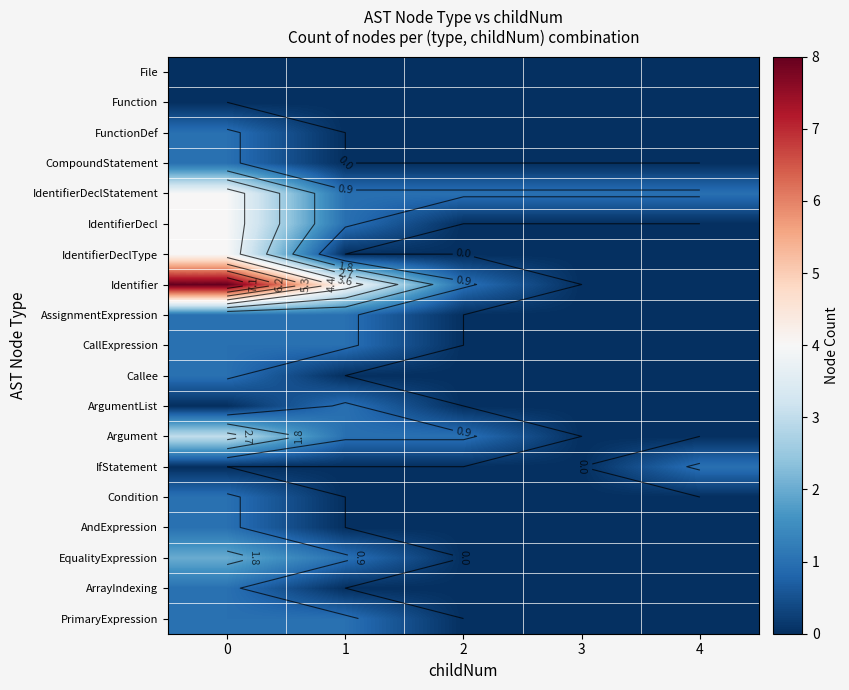

Which series has the largest total across all categories?

Identifier